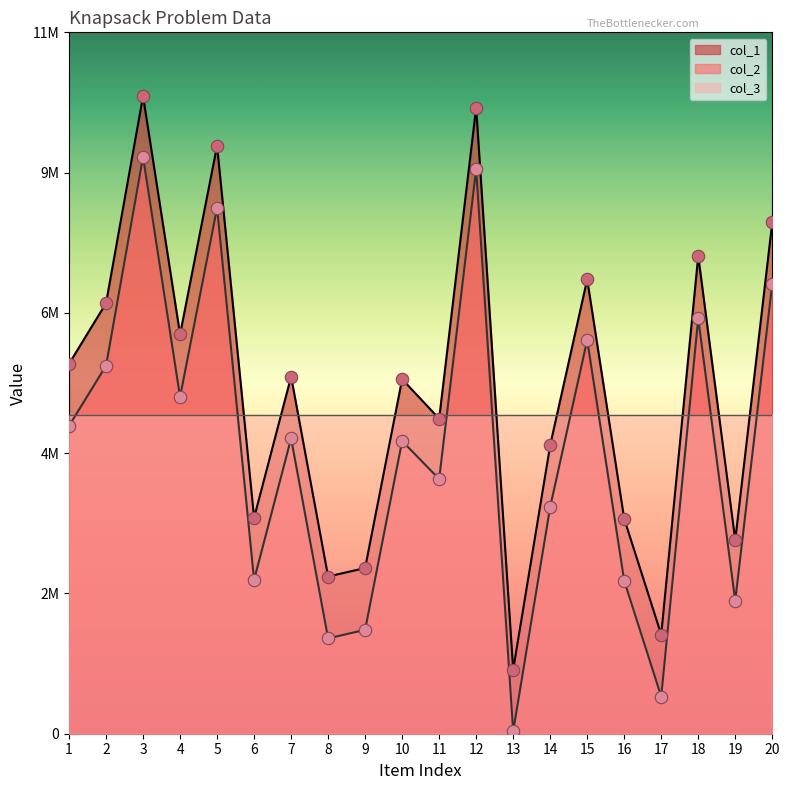

Is the value of col_1 at 2 greater than the value of col_2 at 9?

Yes